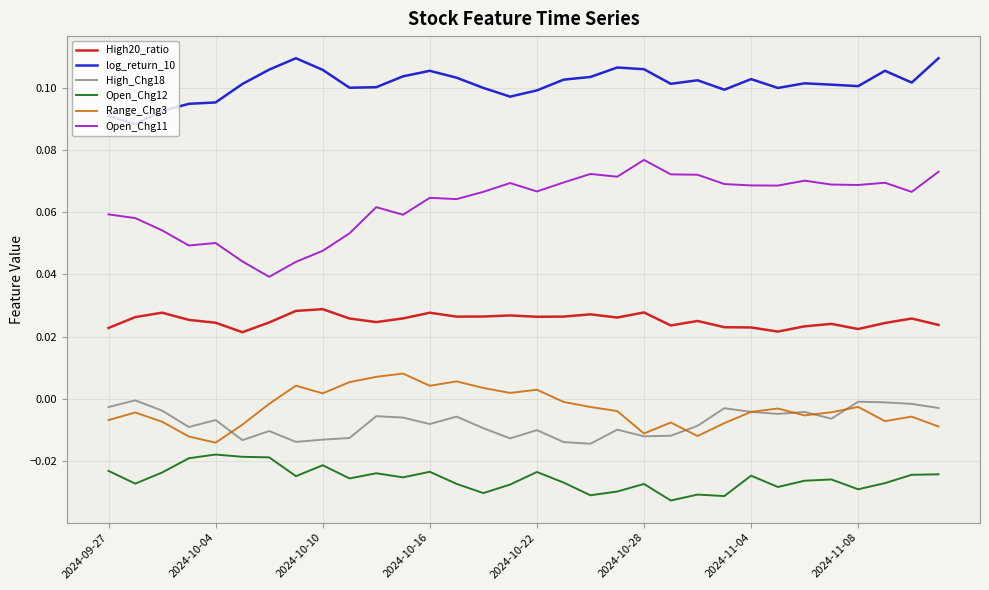

Which series has the widest spread of values?

Open_Chg11